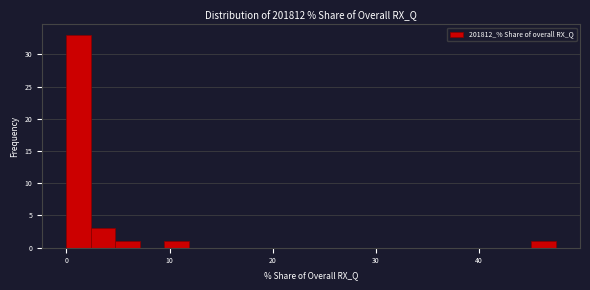

Around what value on the x-axis is the tallest bar? Give the approximate position of its centre, as read against the axis.

1